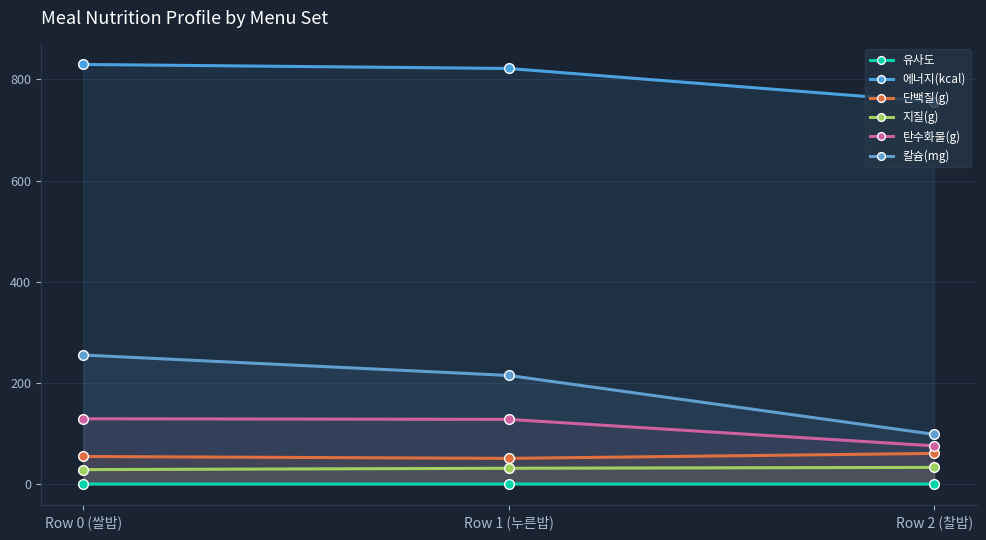

True or false: 지질(g) has a value of 29.3 at Row 0 (쌀밥).

True